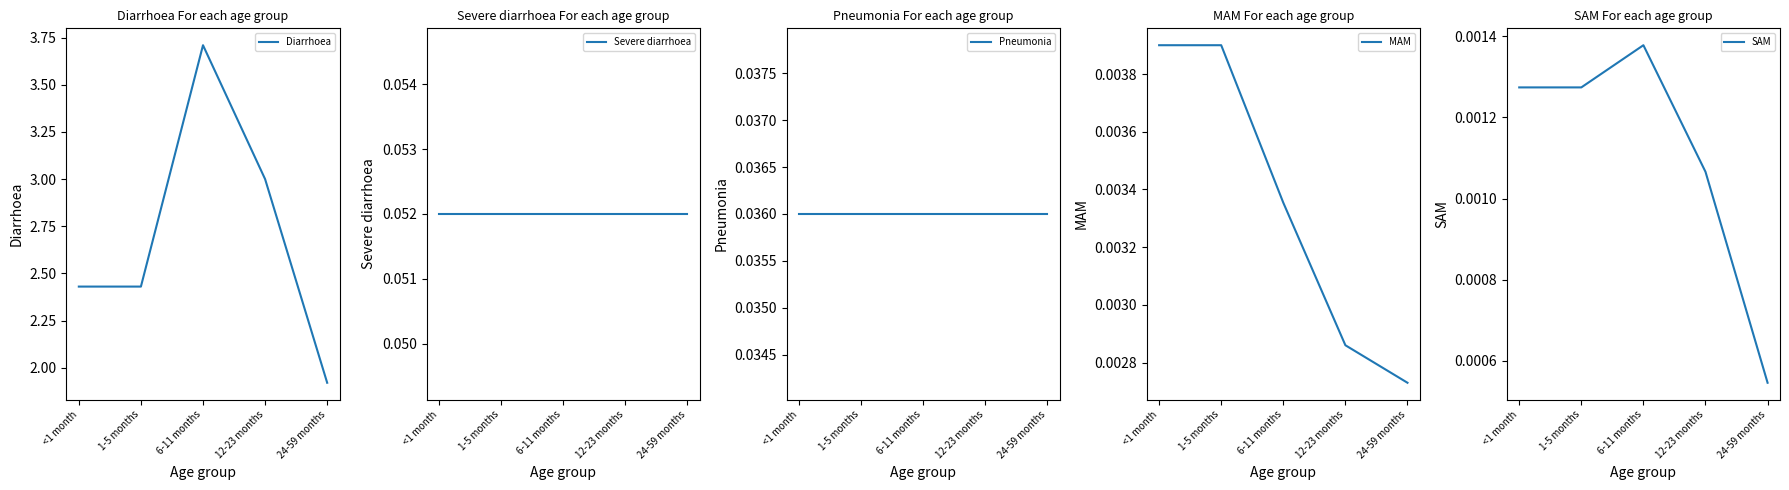

True or false: MAM and SAM cross at least once.

False